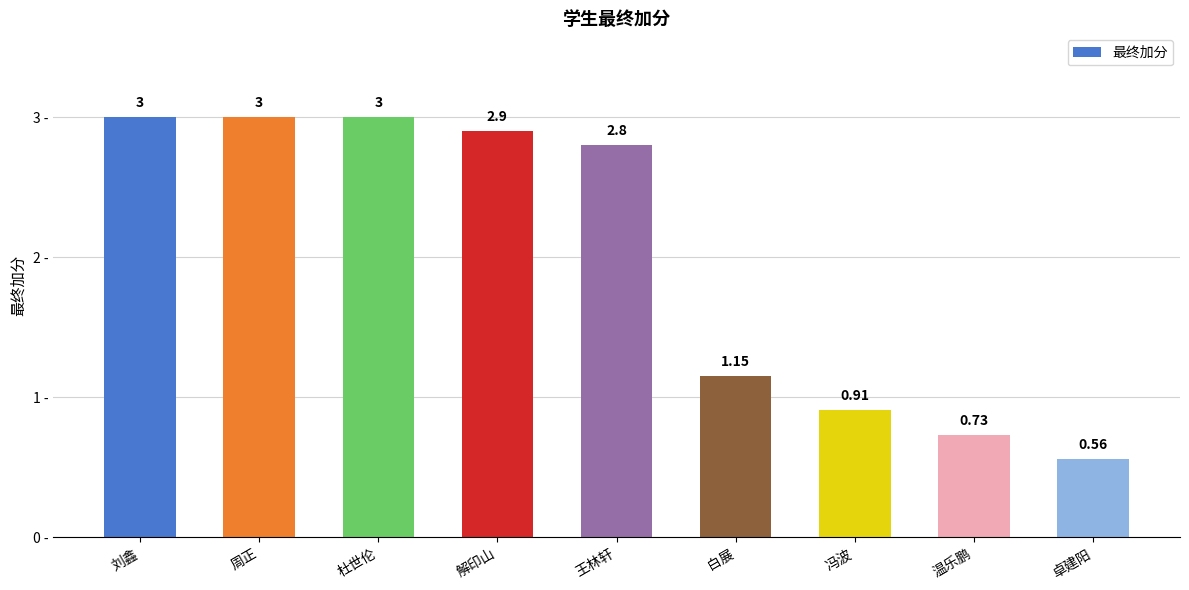

Which category has the lowest value across all series?

卓建阳